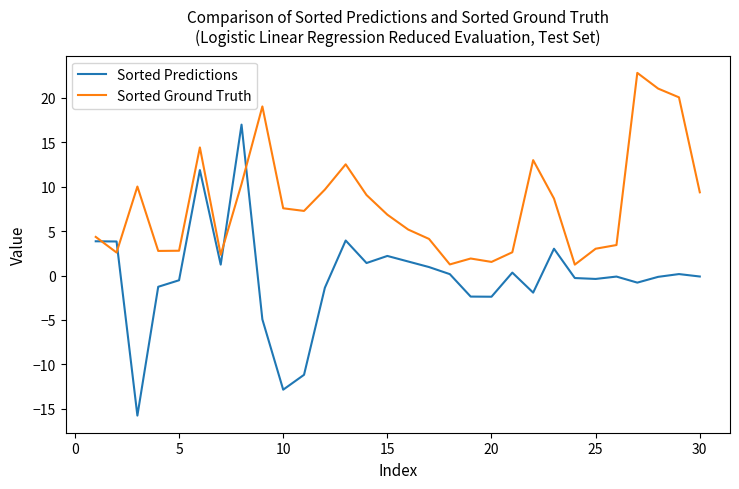

Which series has the largest range (max minus min)?

Sorted Predictions